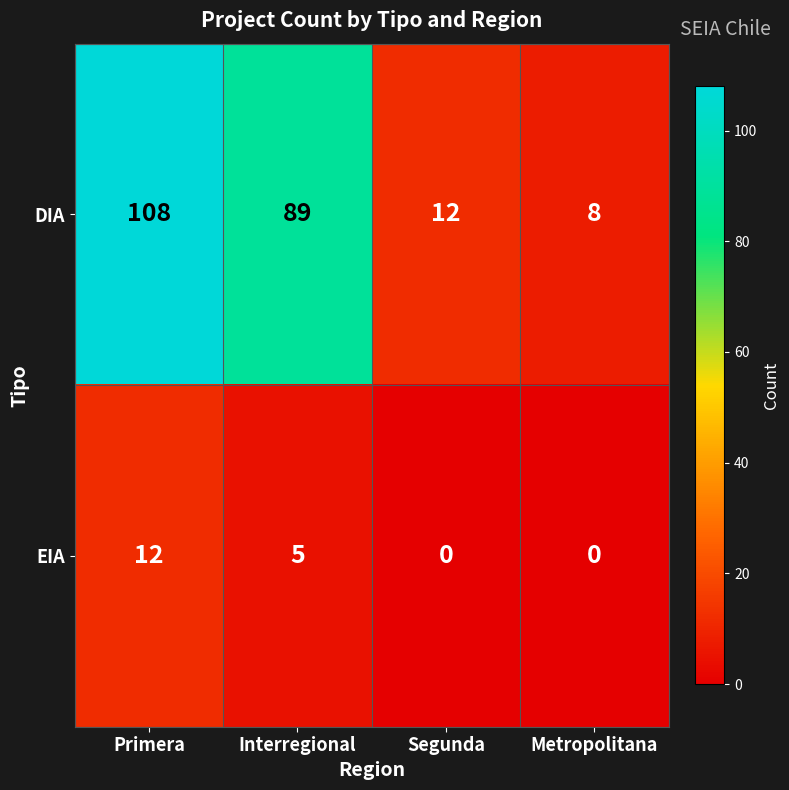

What is the average value of the EIA series?

4